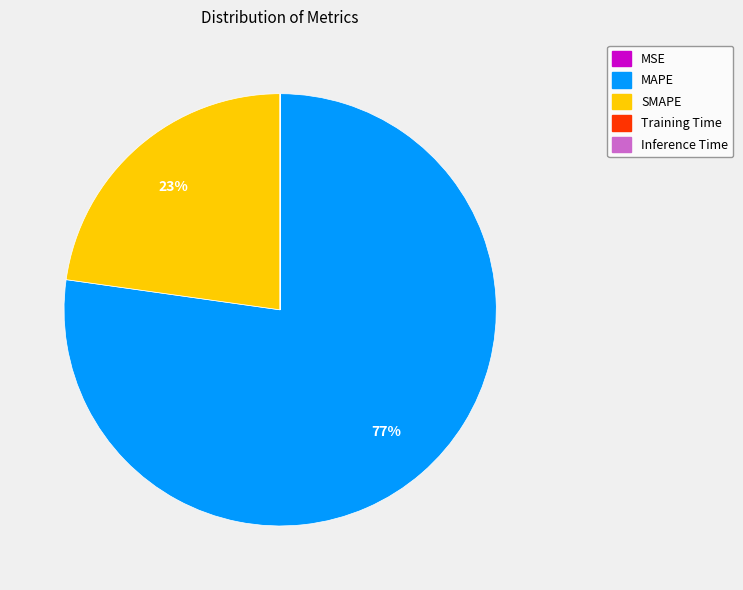

To the nearest percent, what portion does SMAPE represent?

23%